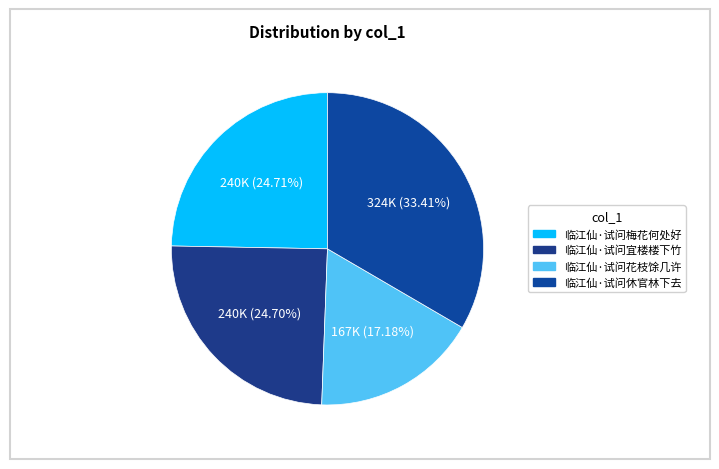

How many slices are in this pie chart?

4